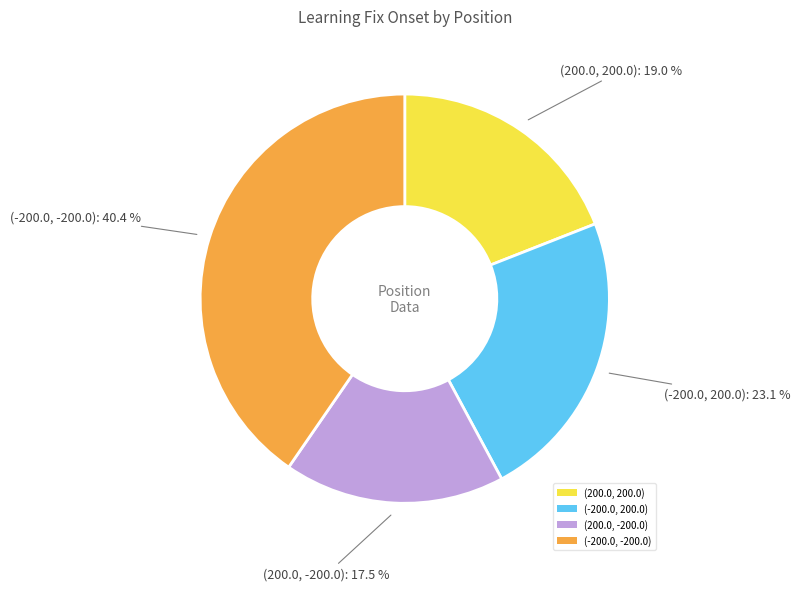

How many segments does this pie chart have?

4